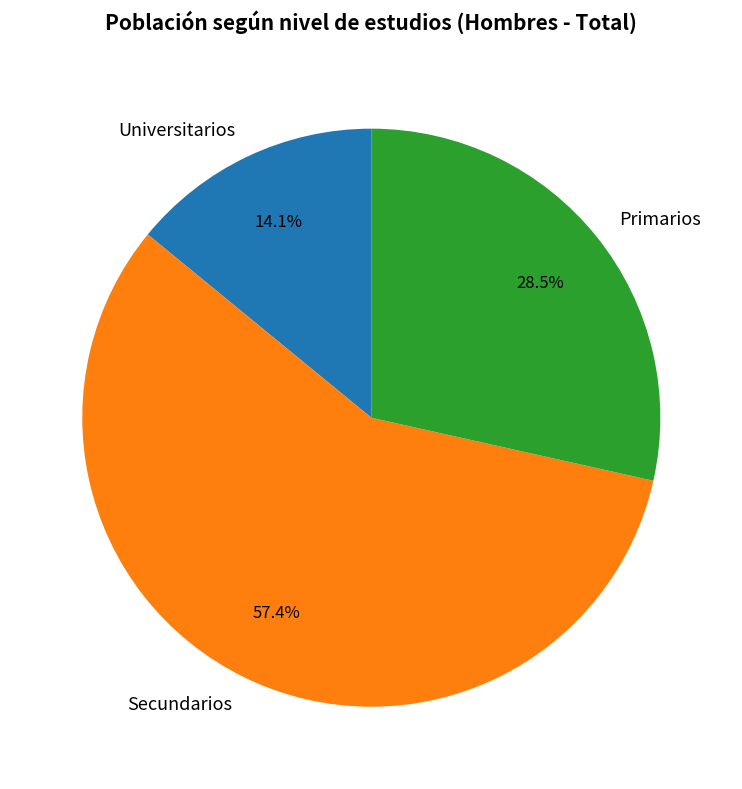

Approximately how many times larger is the value at Primarios compared to Universitarios?

2.0